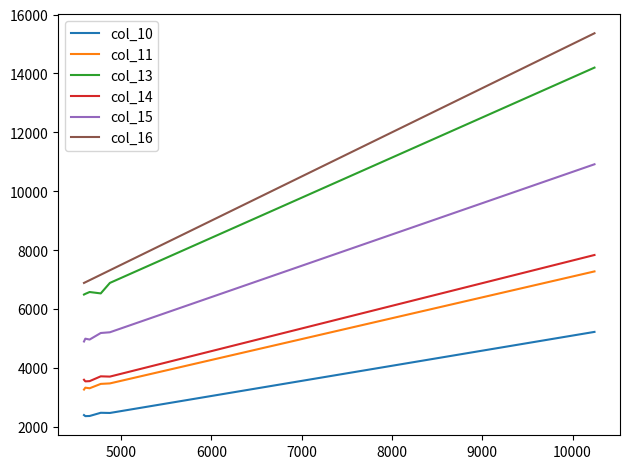

How many data points in col_11 are above 3456?

5